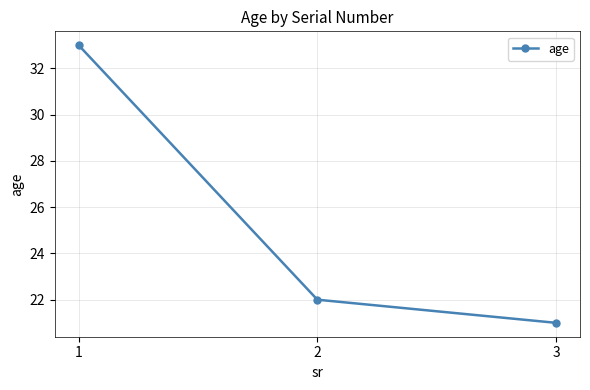

What is the sum of the values at 2 and 3?

43